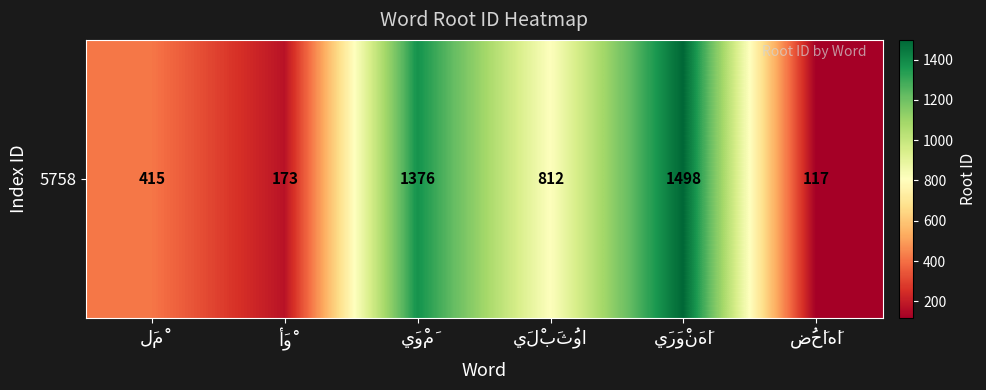

Approximately how many times larger is the value at لَمْ compared to ضُحَاهَا?

3.5